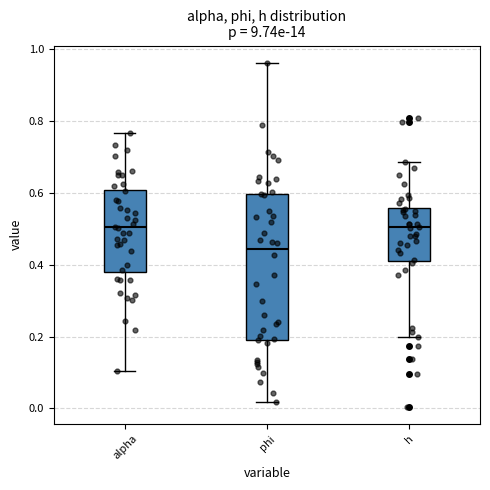

Reading left to right, transcribe this box plot: for each box, give where its median line is, the range the box spans, and where its two whiskers end, as read against the y-axis. The values are not printed on the chart, so give them approximately, as read against the axis.

alpha: median 0.50, box 0.38 to 0.60, whiskers 0.10 to 0.76
phi: median 0.44, box 0.20 to 0.60, whiskers 0.02 to 0.96
h: median 0.50, box 0.42 to 0.56, whiskers 0.20 to 0.68